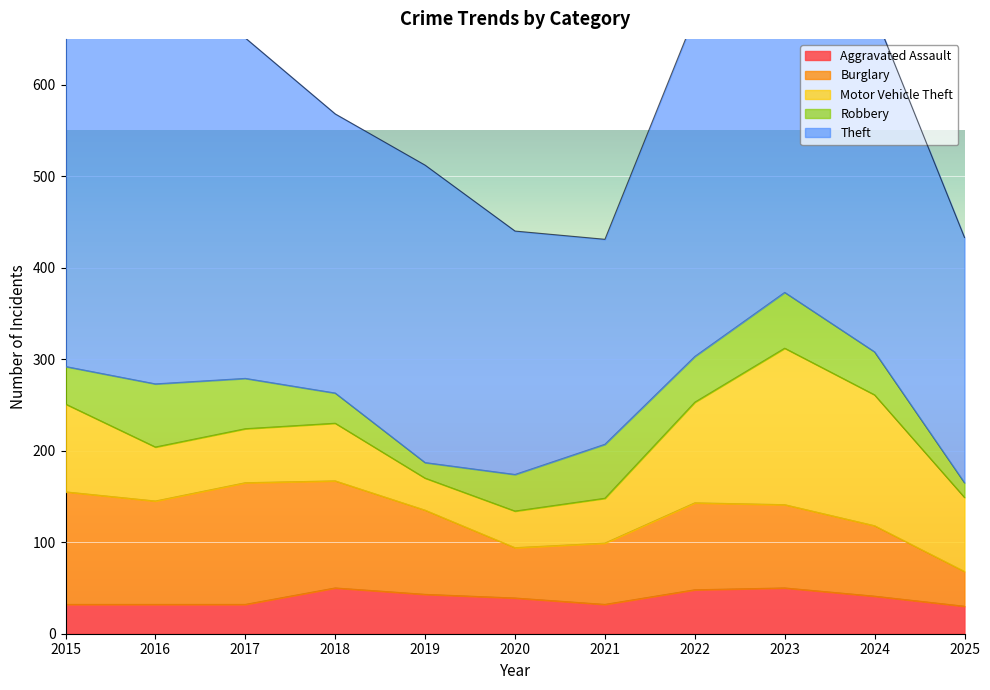

At which label does Burglary reach its minimum?

2025